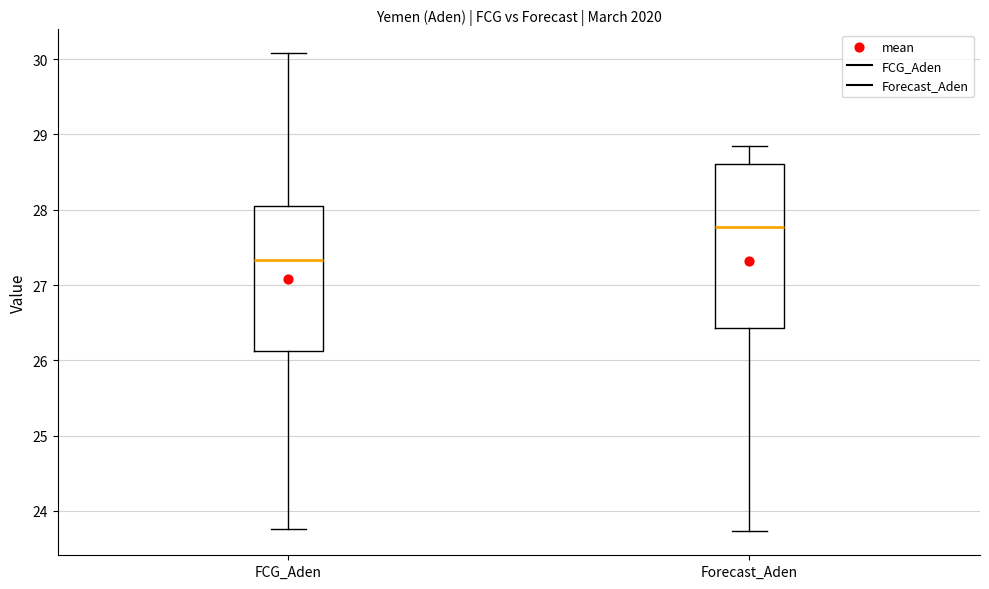

Which box has the highest median line?

Forecast_Aden